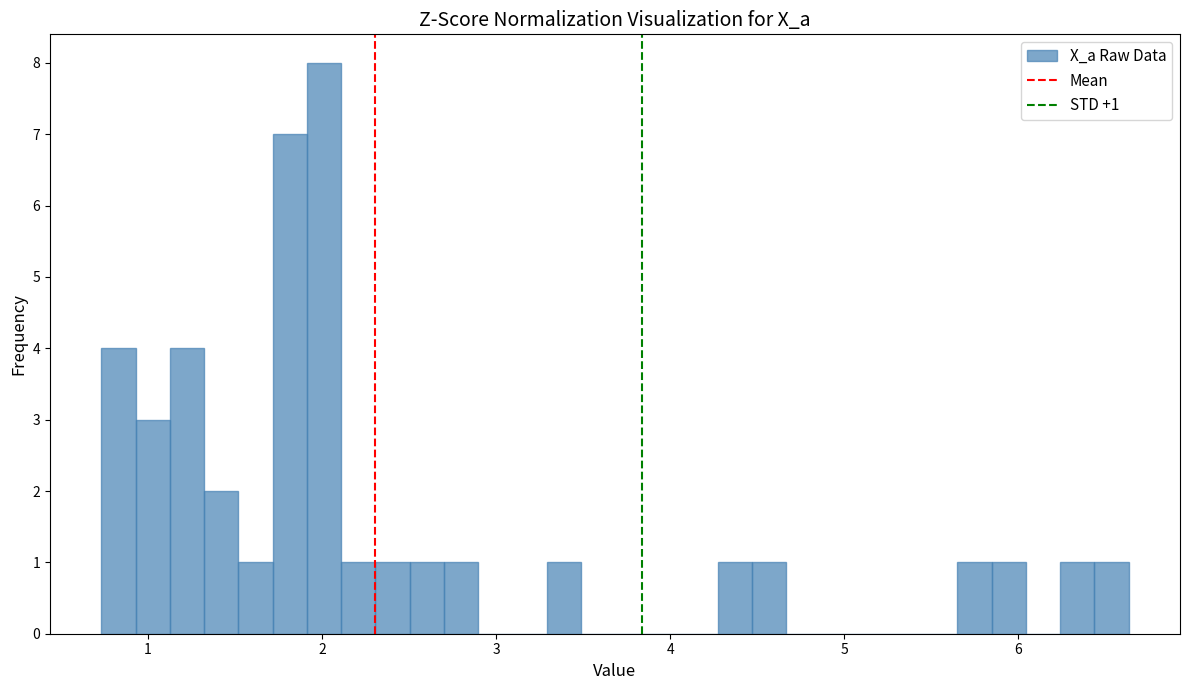

Around what value on the x-axis is the tallest bar? Give the approximate position of its centre, as read against the axis.

2.0